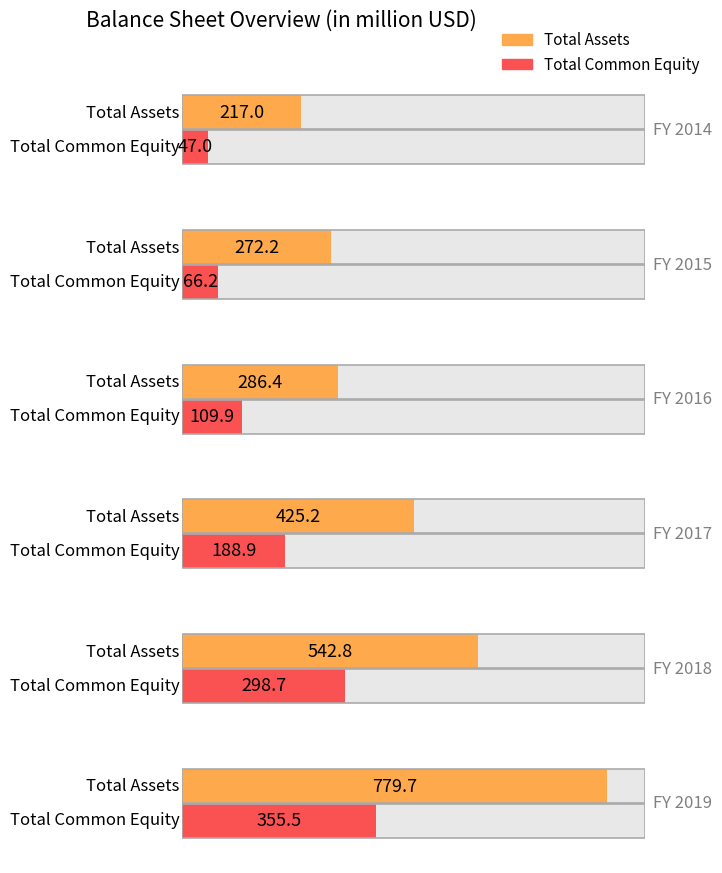

List the labels in order of Total Assets value, largest first.

FY 2019, FY 2018, FY 2017, FY 2016, FY 2015, FY 2014